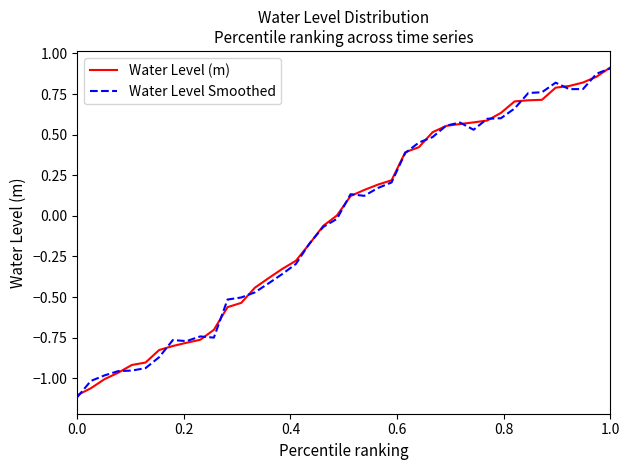

What are all the series names shown in the legend?

Water Level (m), Water Level Smoothed